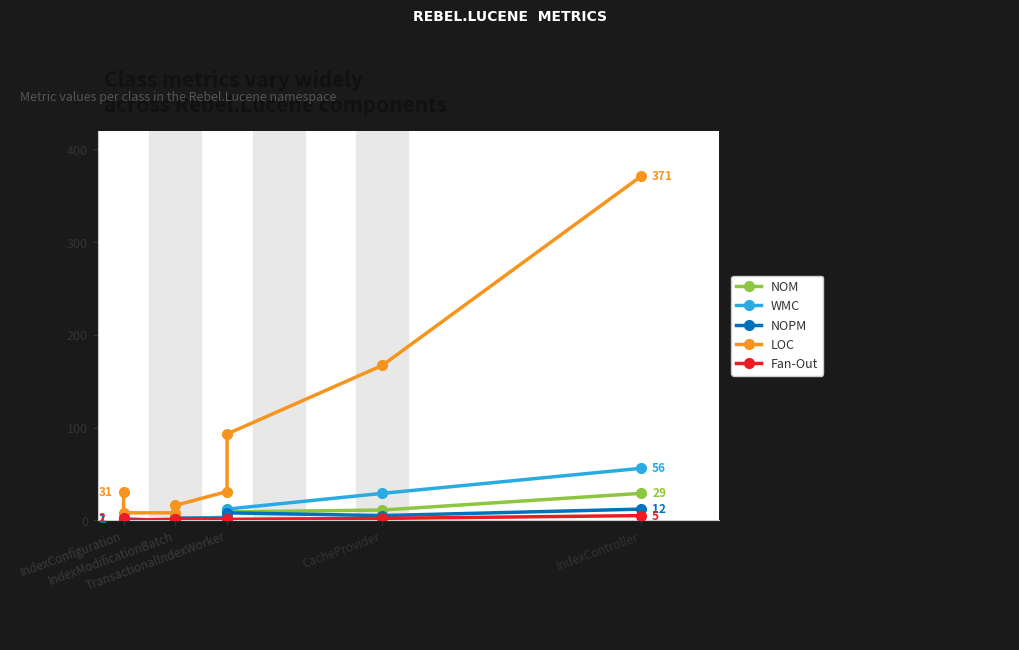

How many categories are shown in the chart?

8